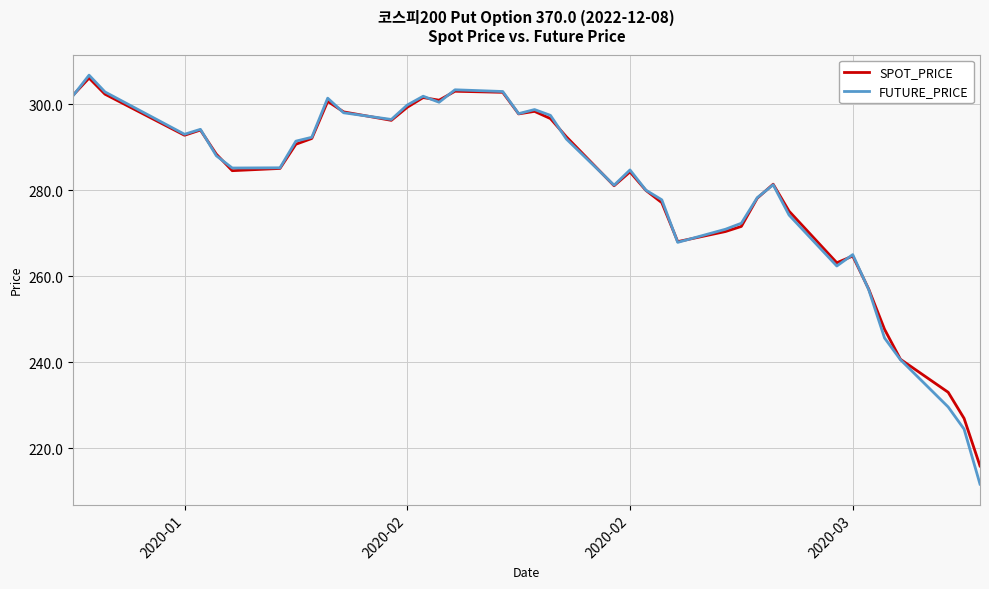

In FUTURE_PRICE, how many points are higher than both neighbors (excluding endpoints)?

9